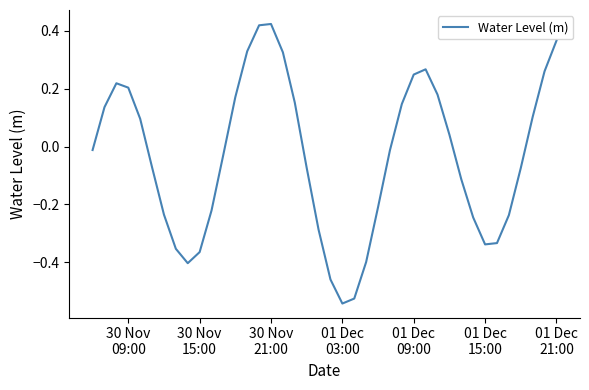

What is the difference between the maximum and minimum values?

1.0